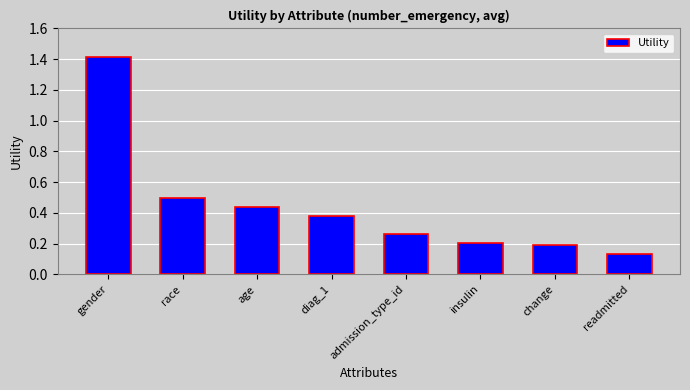

At which category does the chart reach its peak across all series?

gender